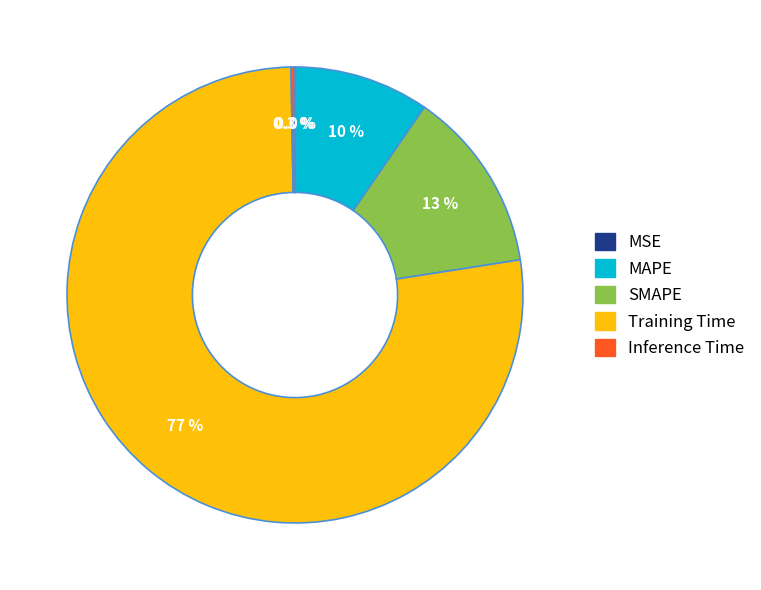

To the nearest percent, what is the difference between the Training Time and SMAPE slice percentages?

64%